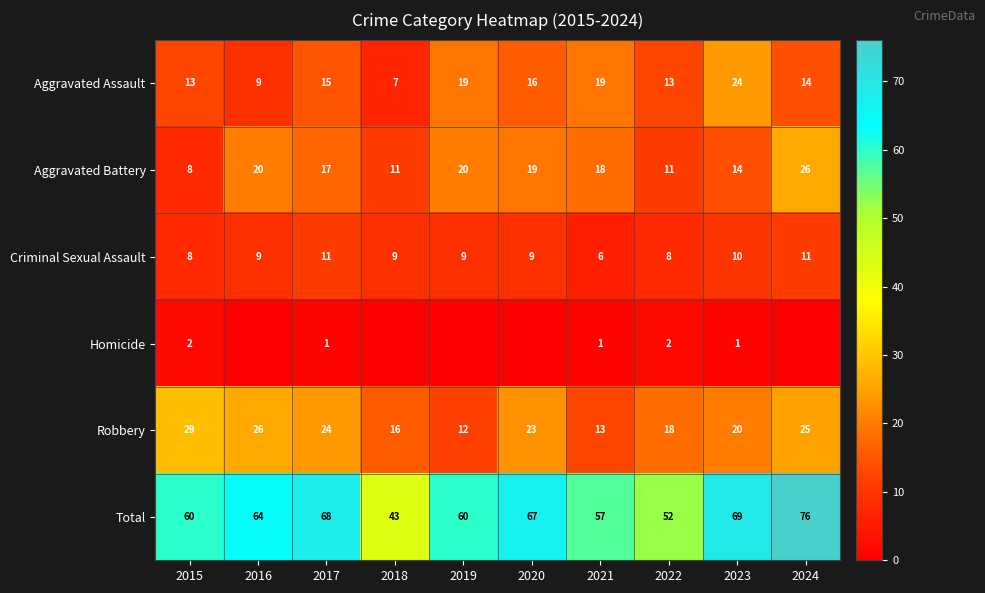

Is it true that Aggravated Assault equals 7 at 2018?

True